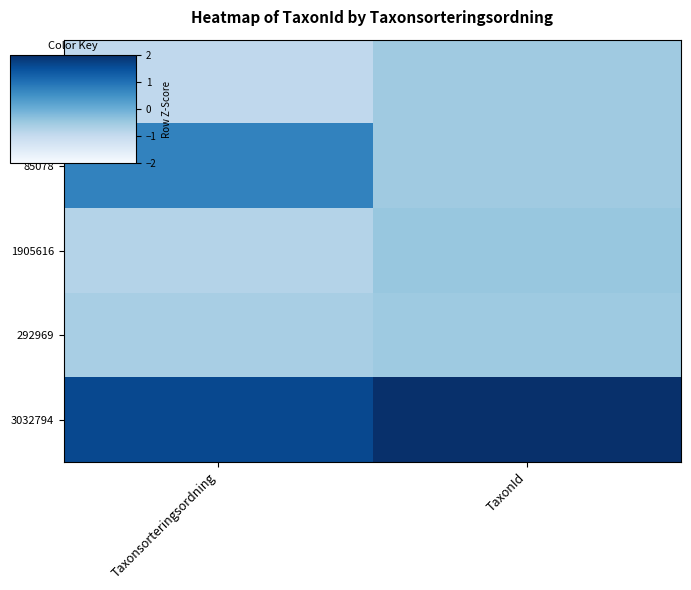

At which category is the sum across all series the highest?

Taxonsorteringsordning